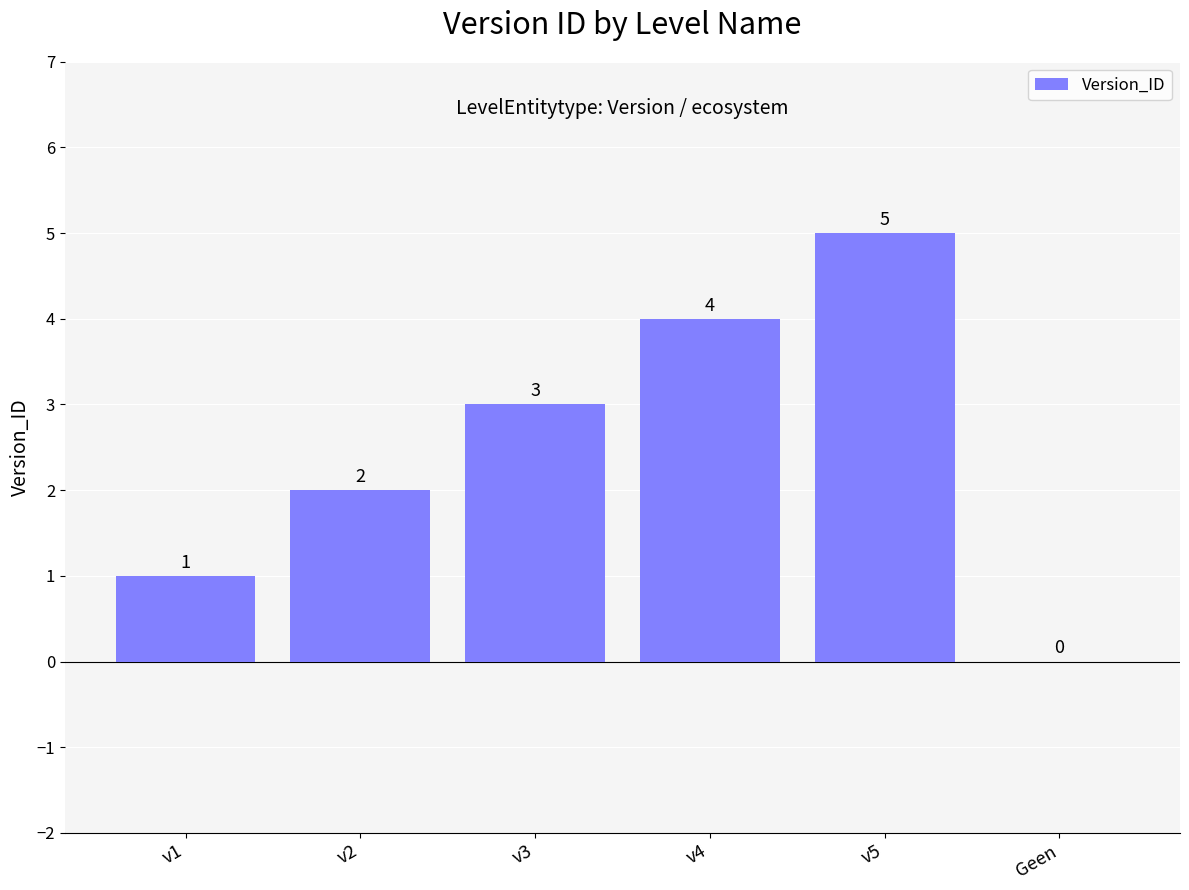

Which label corresponds to the largest value in the chart?

v5